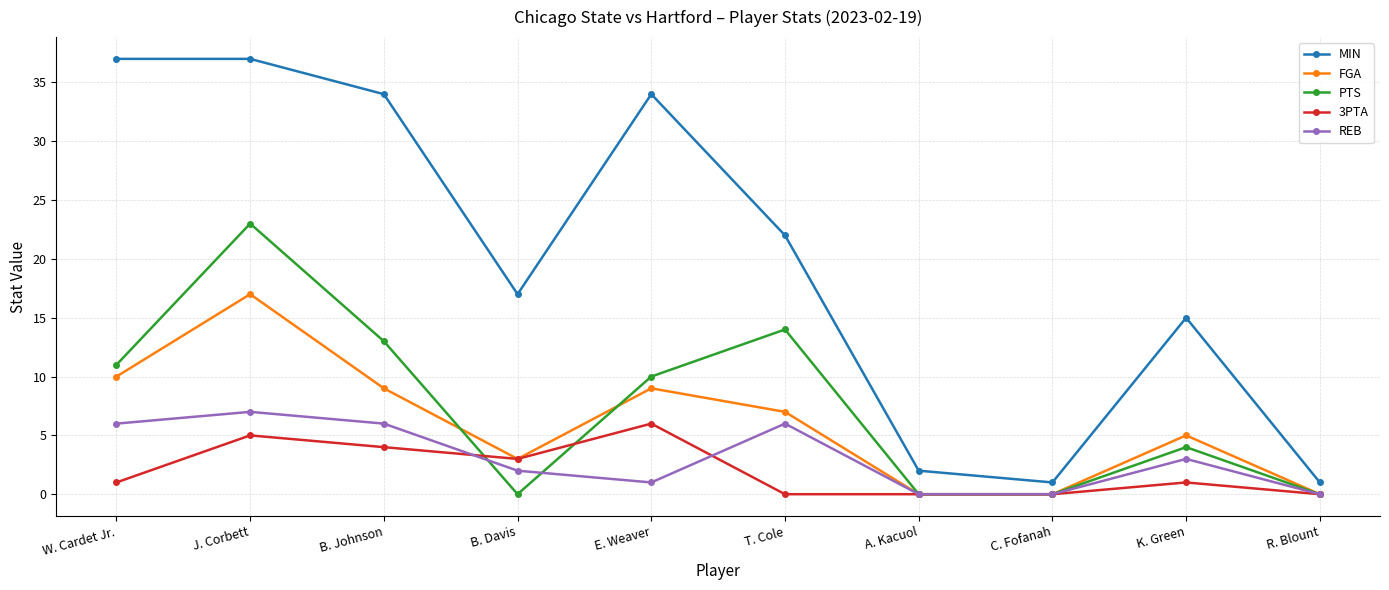

At how many categories does at least one series exceed 11?

7